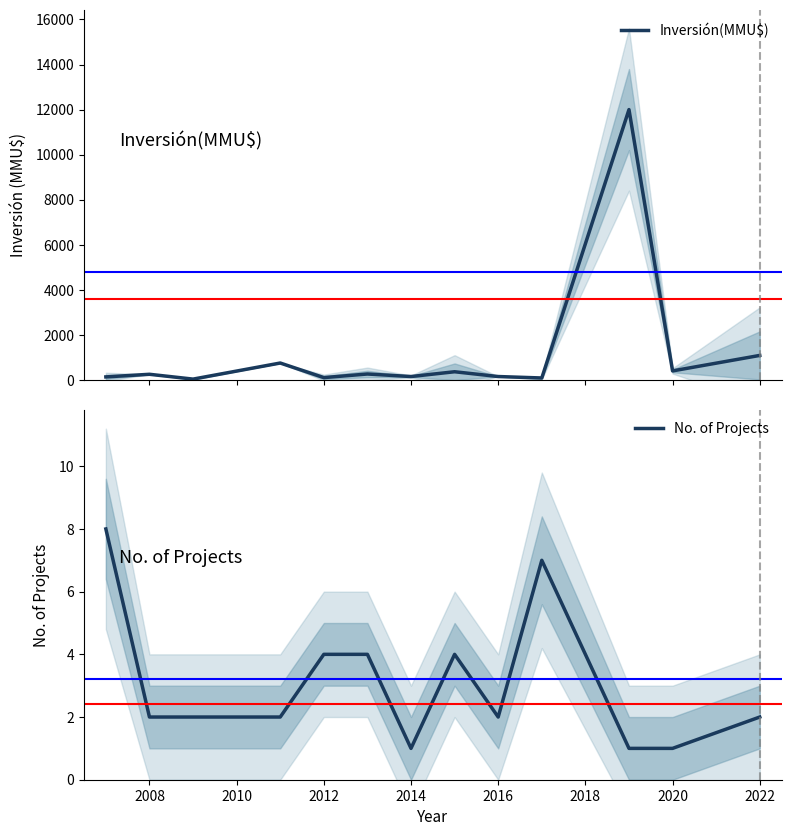

True or false: No. of Projects and Inversión(MMU$) intersect in this chart.

False